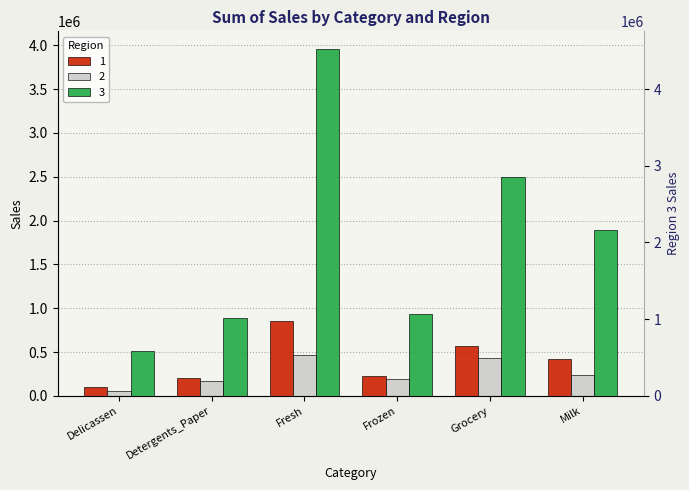

How many data points in 1 are less than 422454?

3